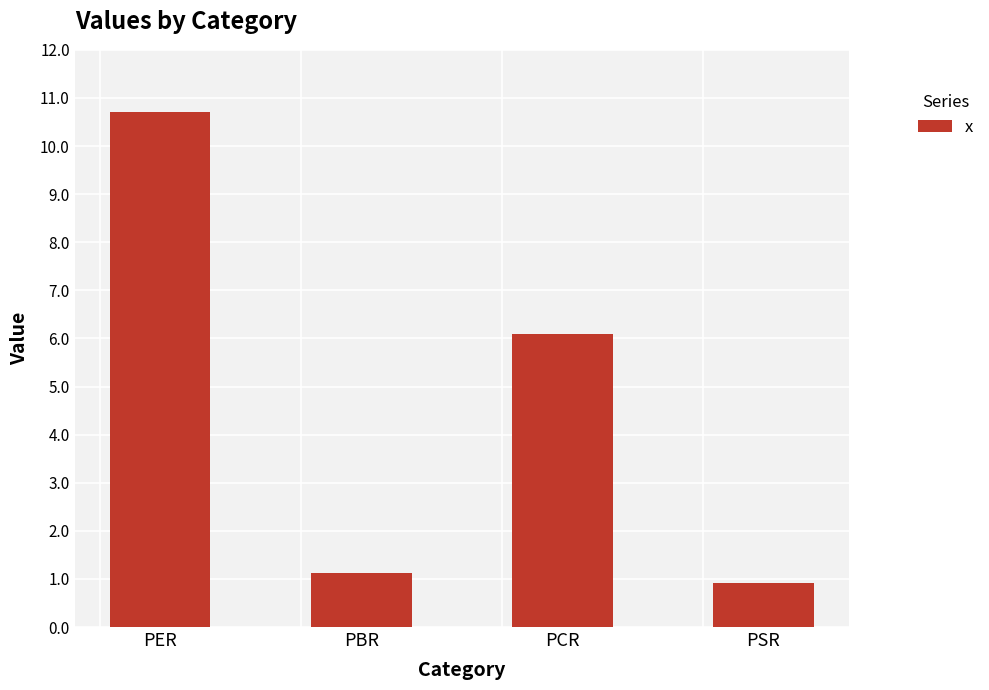

Count the number of values greater than 6.

2